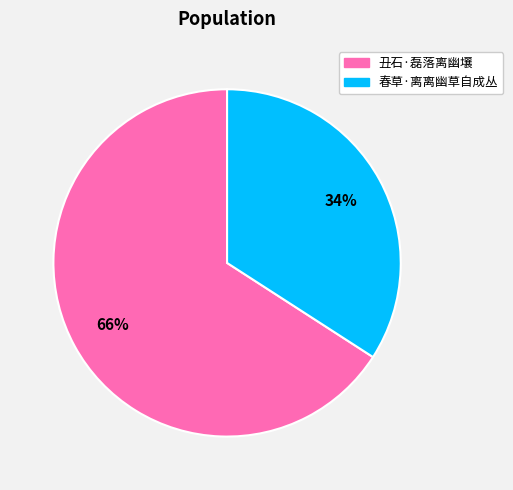

What is the ratio of the value at 春草·离离幽草自成丛 to the value at 丑石·磊落离幽壤?

0.5